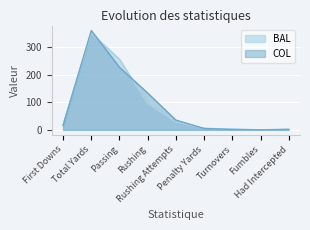

What is the label of the 5th point from the right?

Rushing Attempts